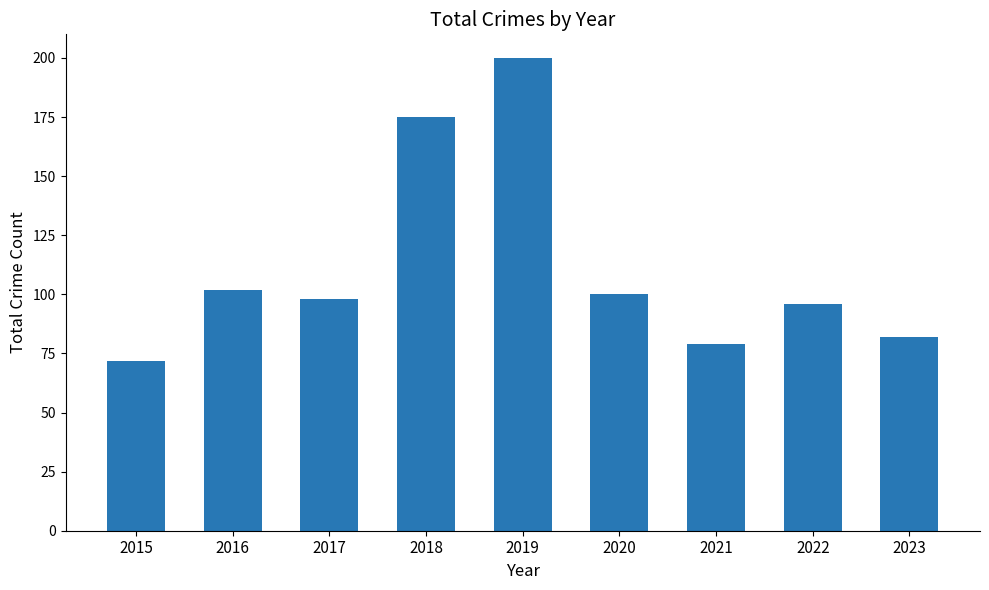

What is the change in value from 2016 to 2019?

+98